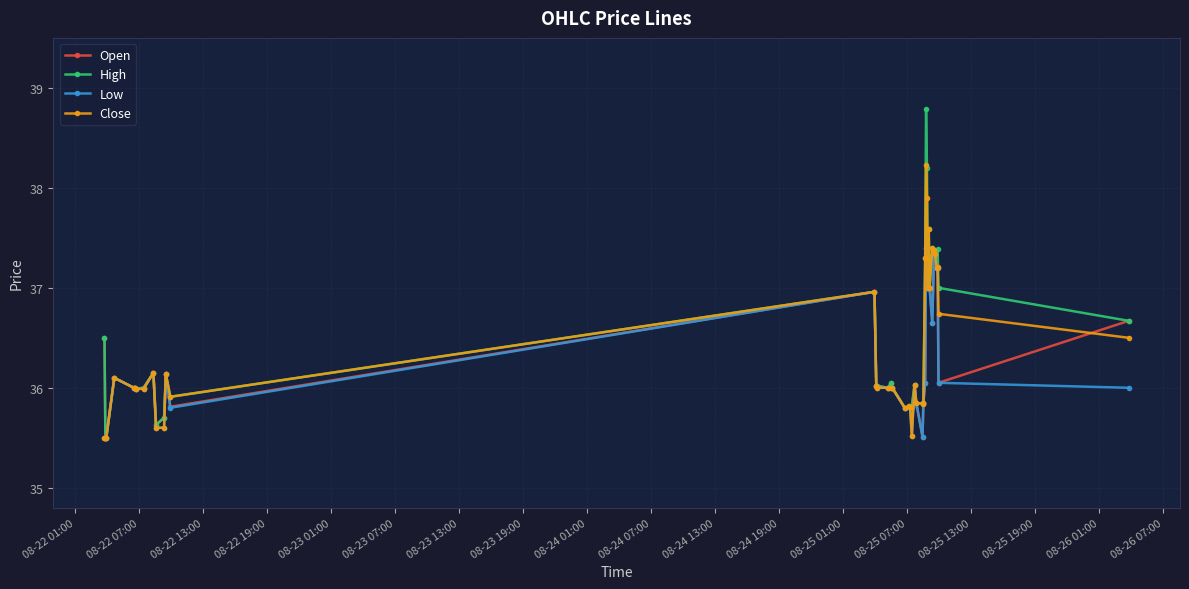

Which series has the widest spread of values?

High